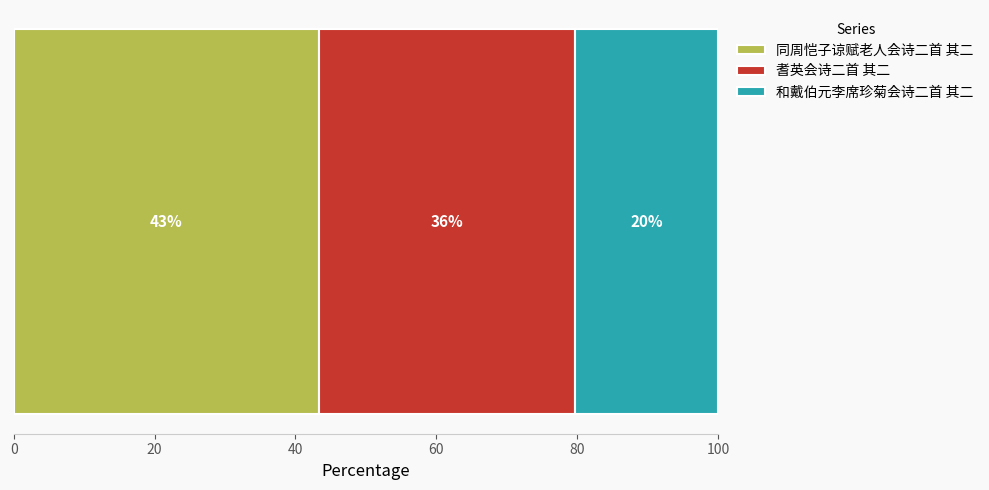

What are all the series names shown in the legend?

同周恺子谅赋老人会诗二首 其二, 耆英会诗二首 其二, 和戴伯元李席珍菊会诗二首 其二